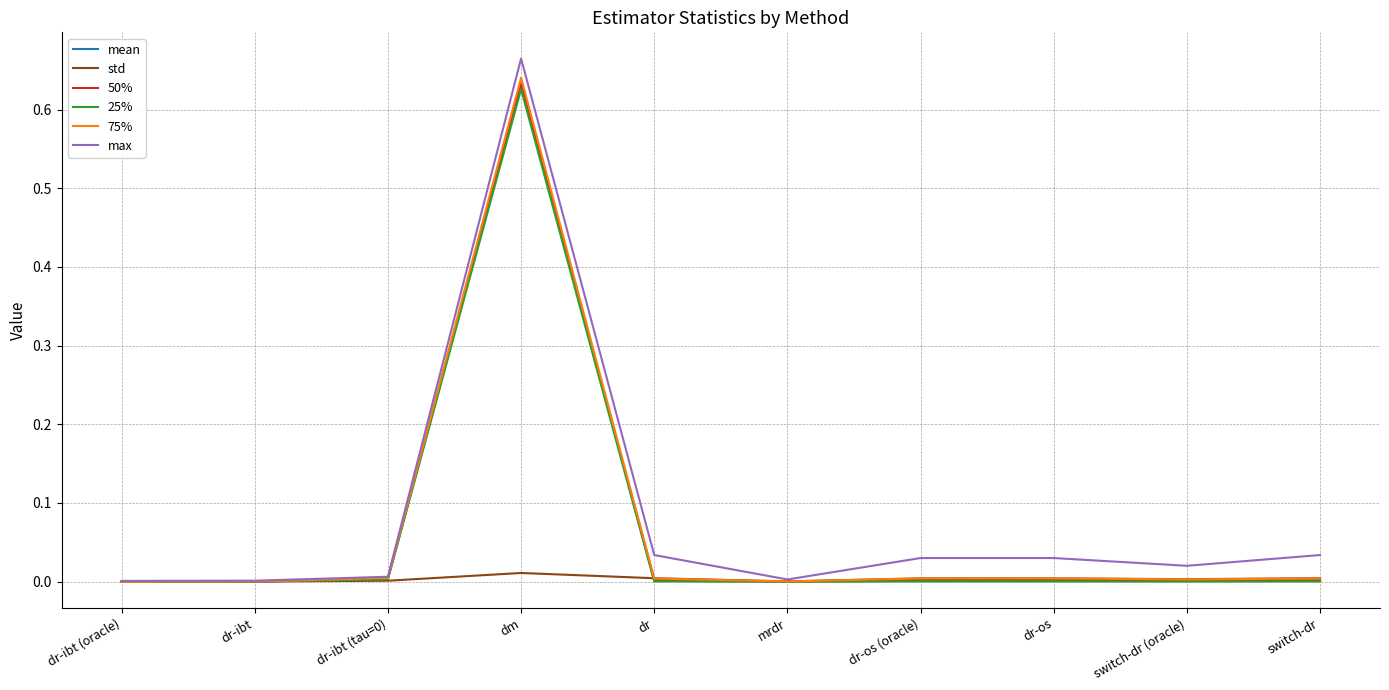

Which series changed the most between dr-ibt (tau=0) and dm?

max